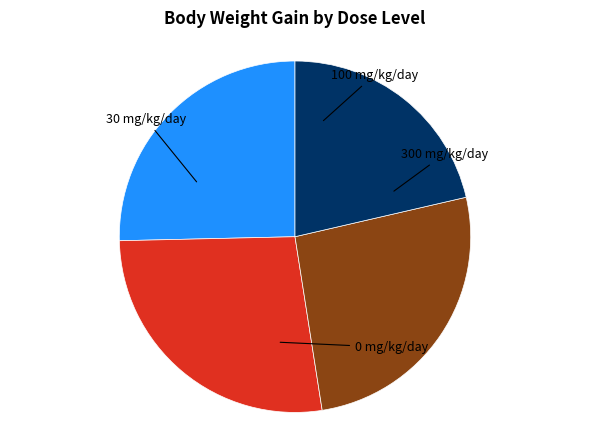

Is there any slice that represents more than half of the pie?

No